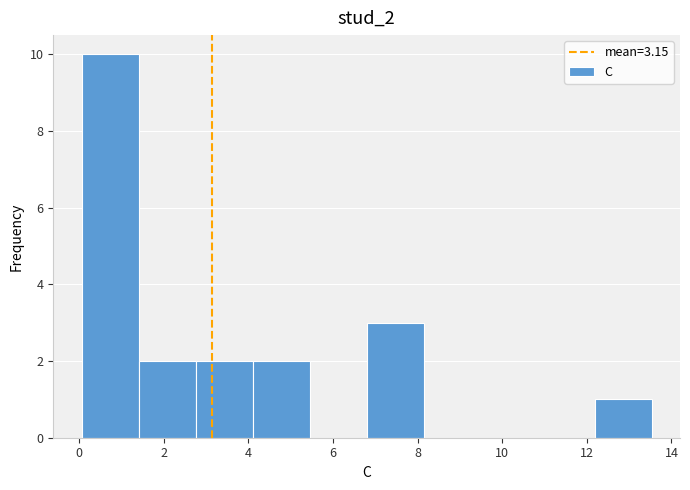

Reading left to right, list every bar in this chart as the range it spans on the x-axis followed by its height. Neither the bar edges nor the heights are printed on the chart, so give them approximately, as read against the axes.

0.0 to 1.4: 10
1.4 to 2.8: 2
2.8 to 4.2: 2
4.2 to 5.4: 2
5.4 to 6.8: 0
6.8 to 8.2: 3
8.2 to 9.4: 0
9.4 to 10.8: 0
10.8 to 12.2: 0
12.2 to 13.6: 1